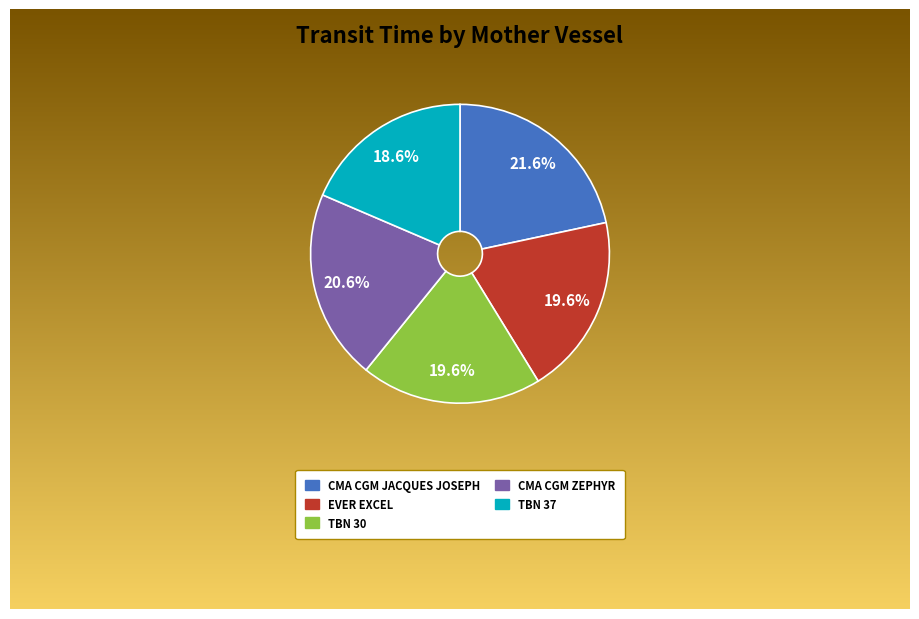

What portion of the pie excludes CMA CGM JACQUES JOSEPH?

78.4%